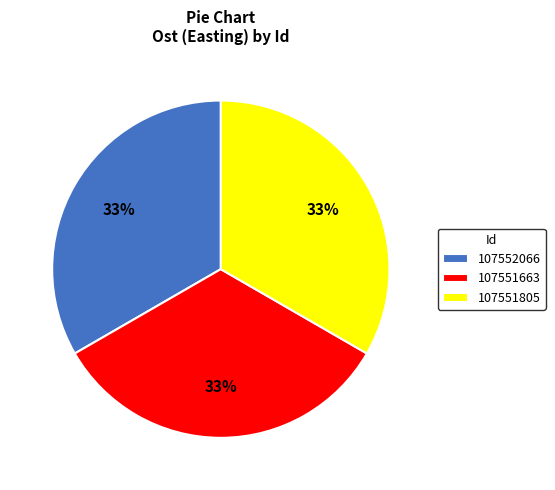

Approximately how many times larger is the value at 107552066 compared to 107551805?

1.0